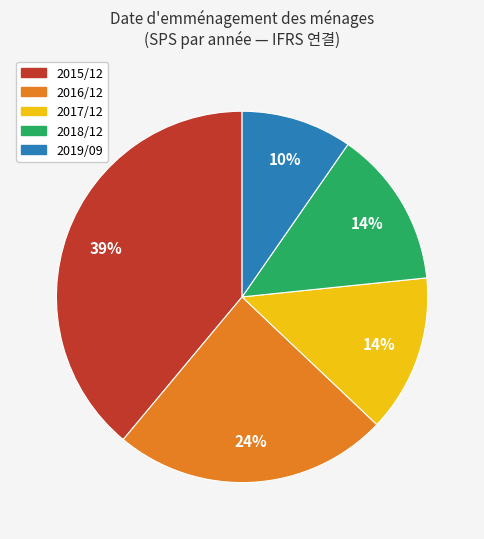

True or false: 2016/12 accounts for 10% of the total.

False